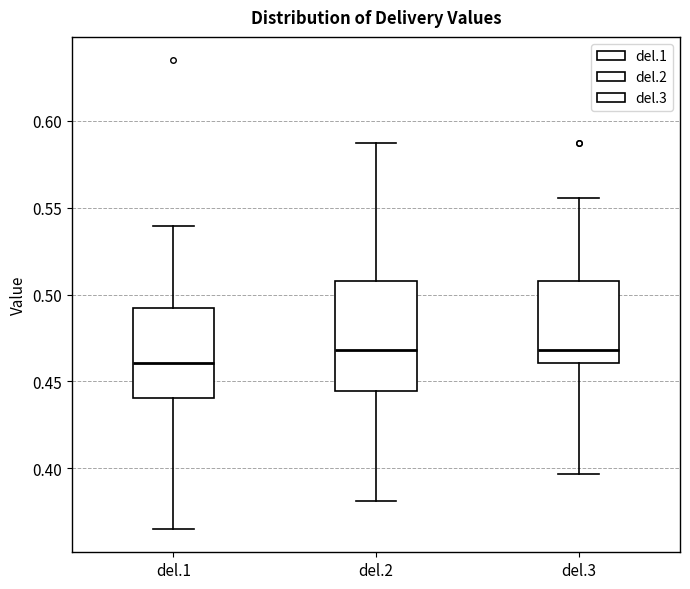

Which box's median line is the lowest?

del.1